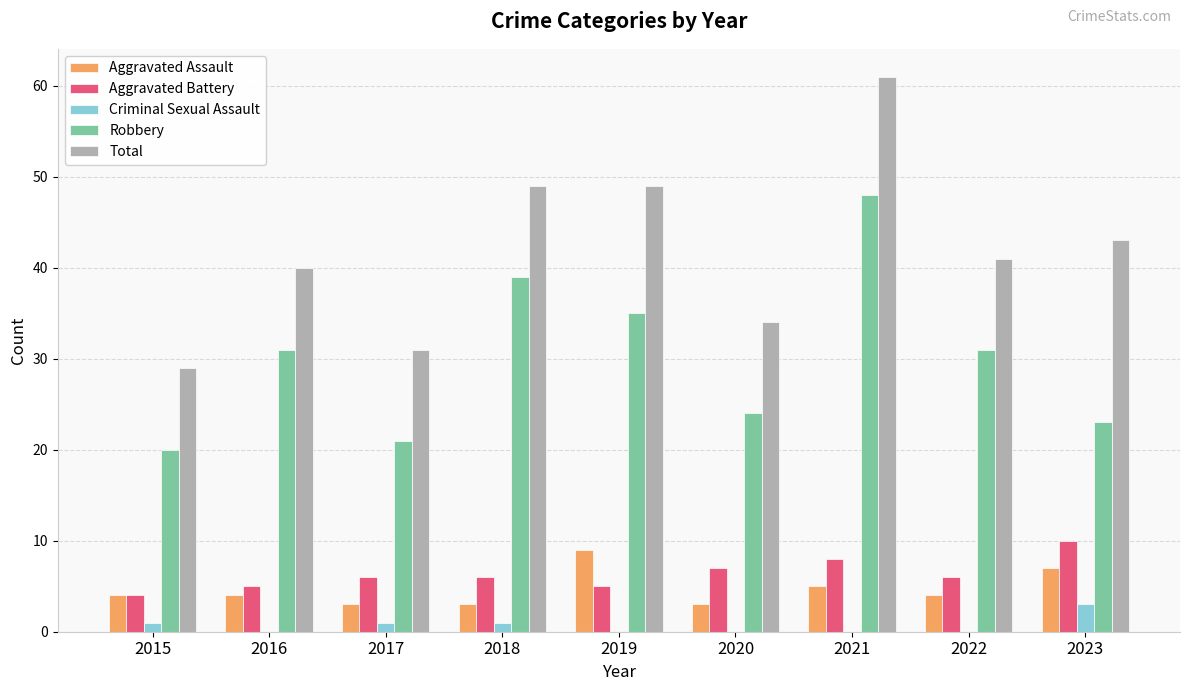

What is the greatest value displayed?

61